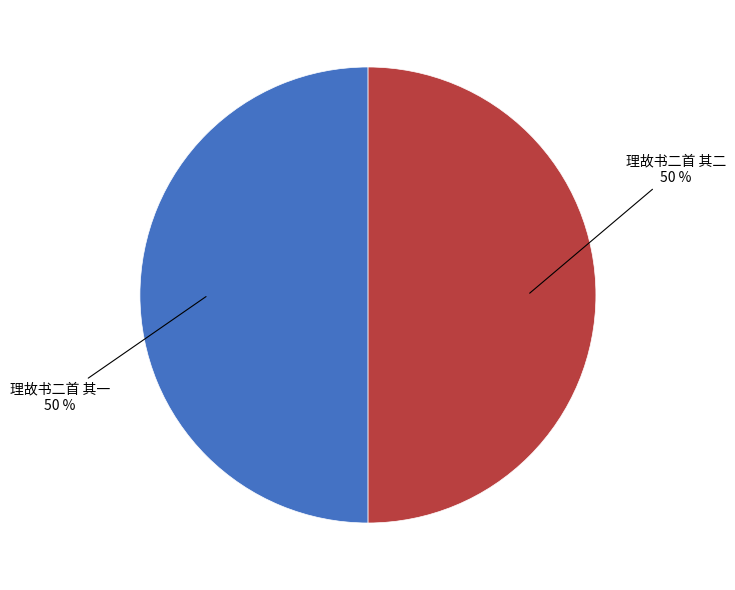

The 理故书二首 其二 slice represents 50% of the pie. True or false?

True